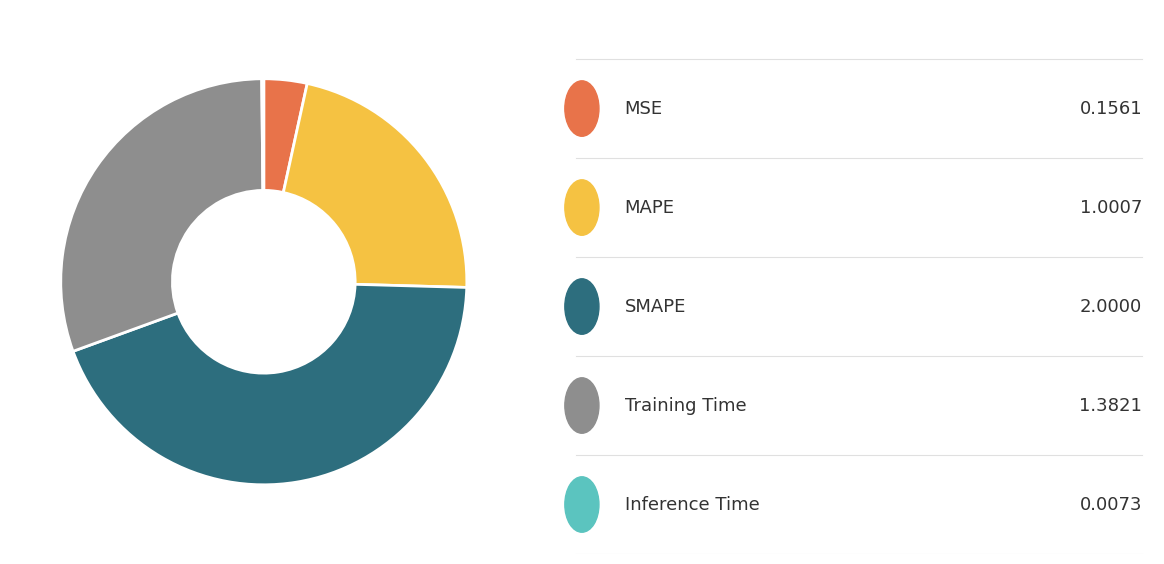

Is there any slice that represents more than half of the pie?

No